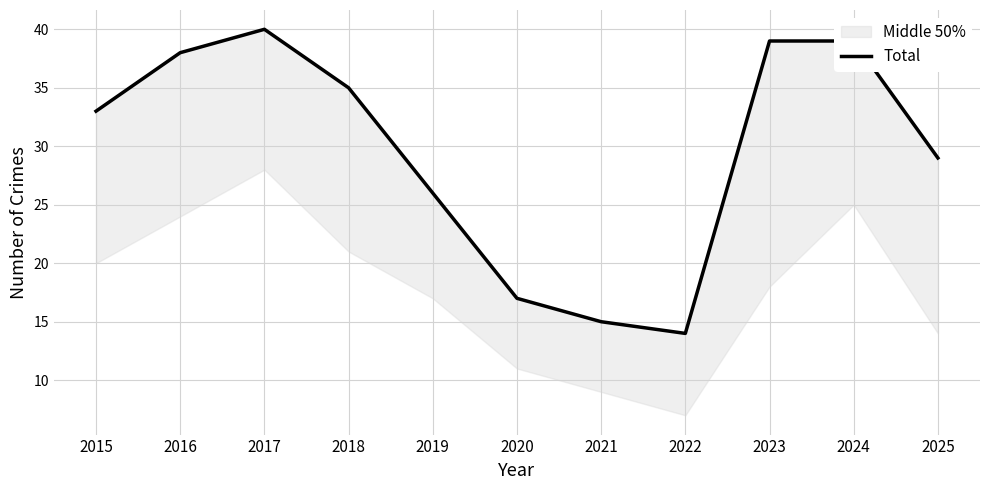

How many lines are shown in the chart?

1